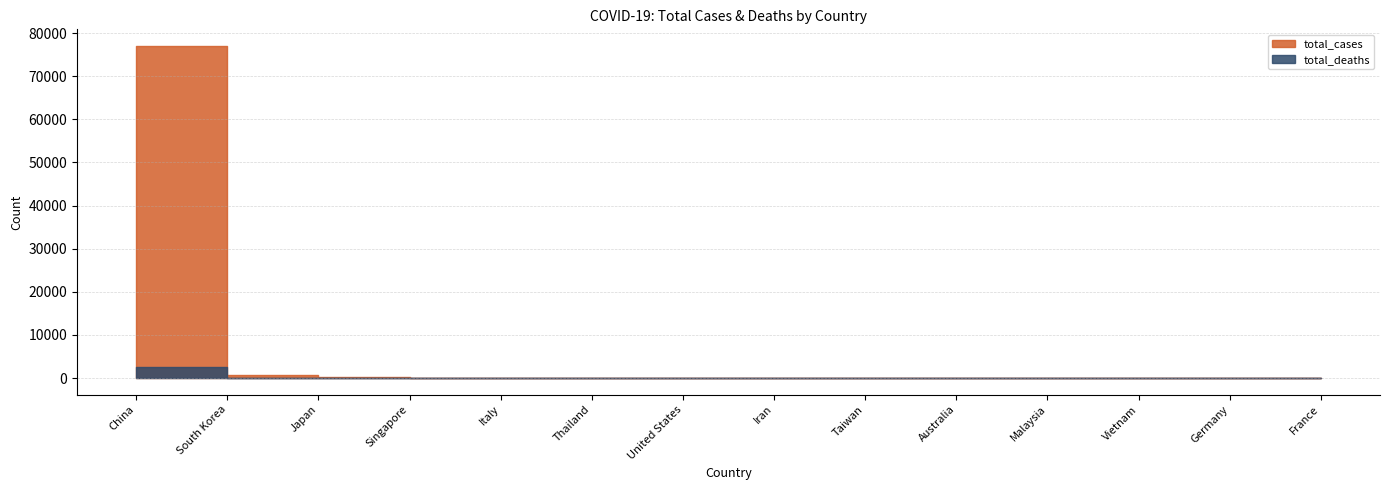

What are all the series names shown in the legend?

total_cases, total_deaths